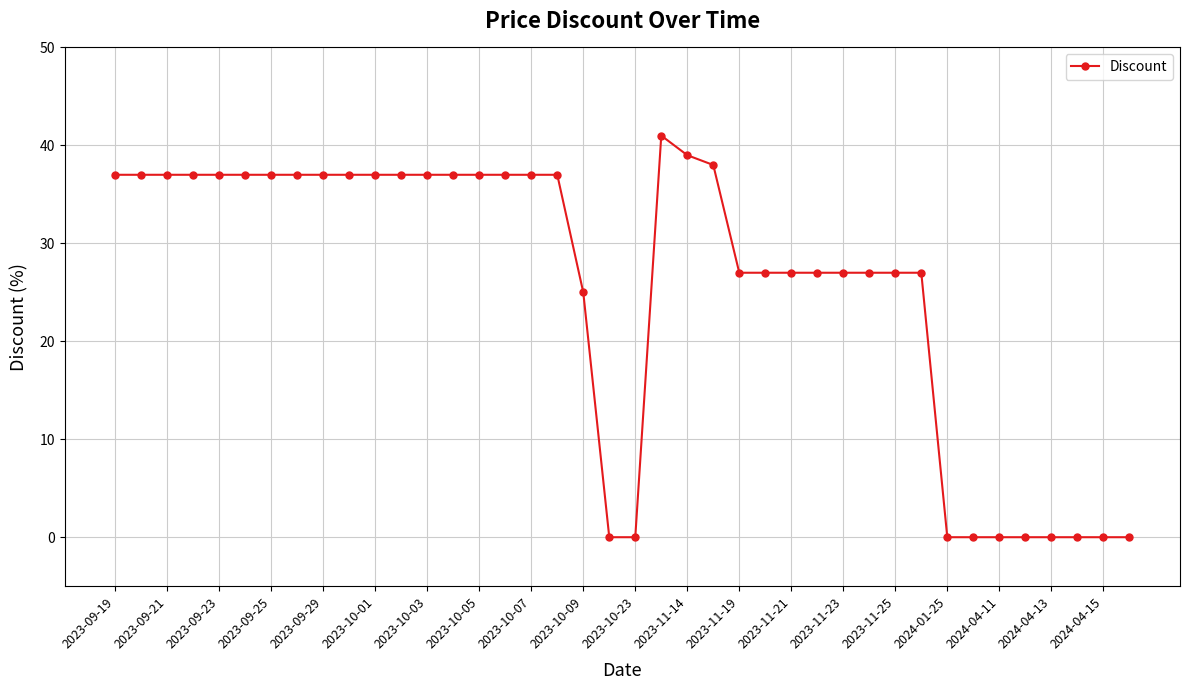

What is the value of the 18th point from the left?

37